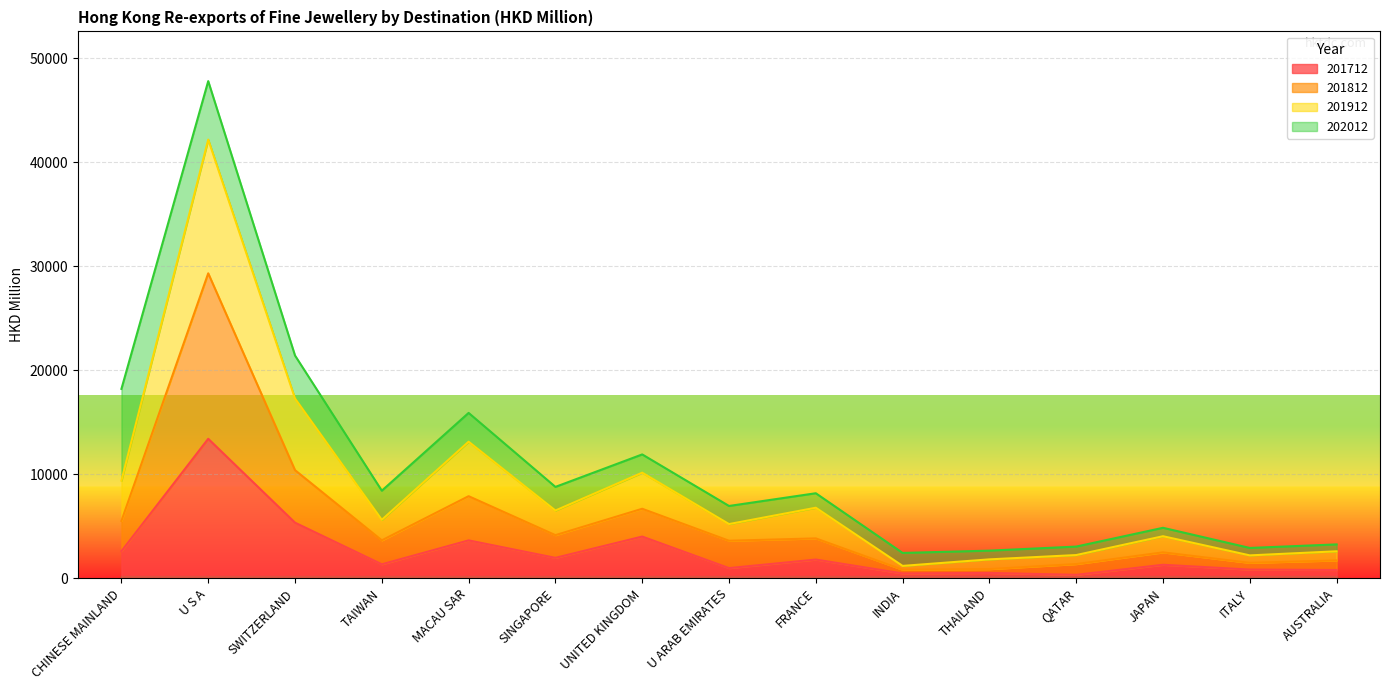

True or false: 201712 and 201812 intersect in this chart.

False